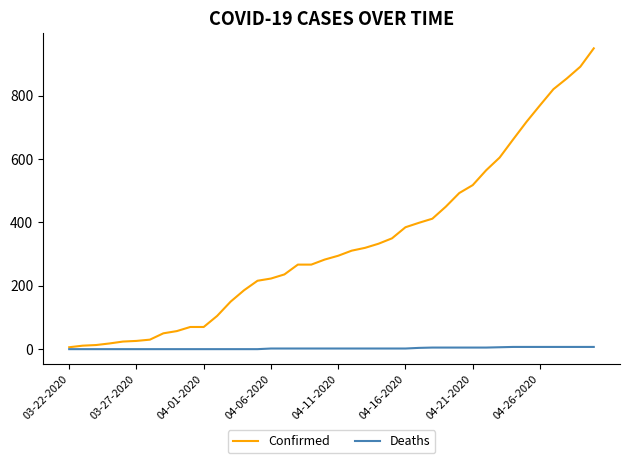

Which series has the widest spread of values?

Confirmed